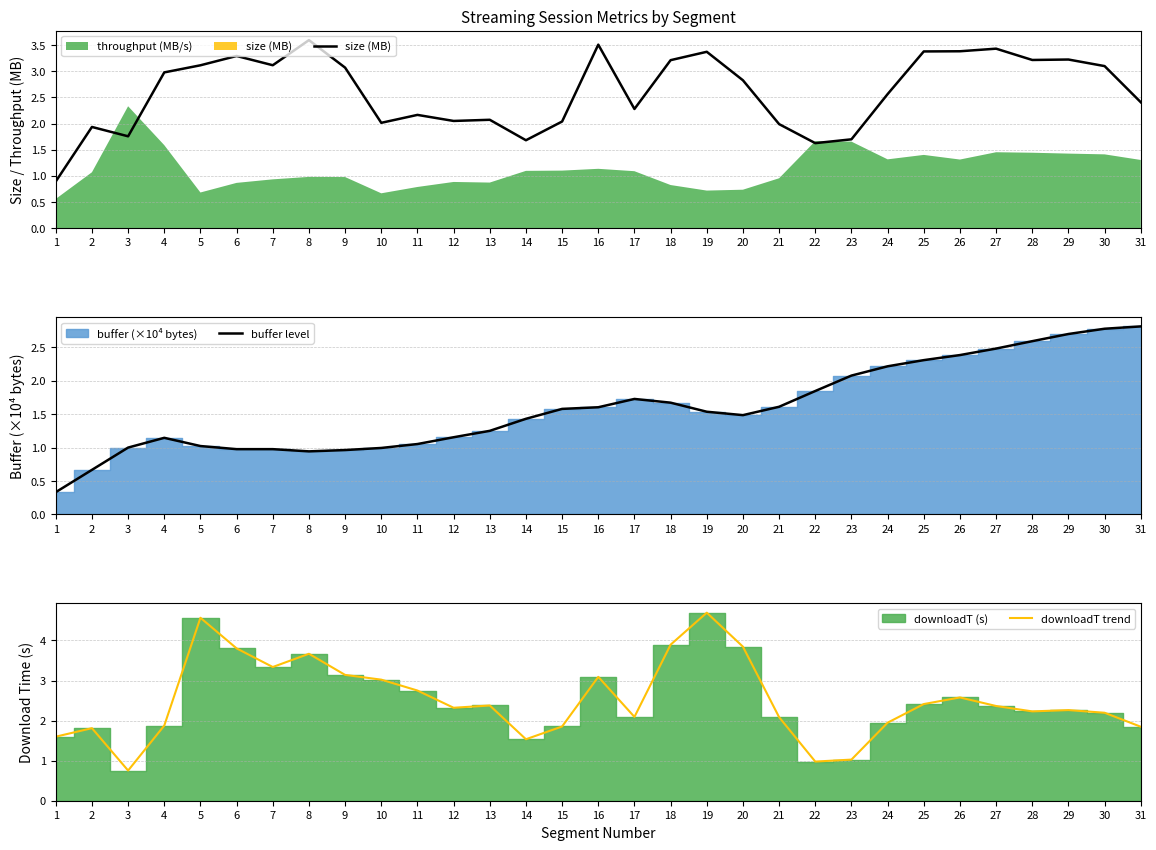

How many lines are shown in the chart?

3